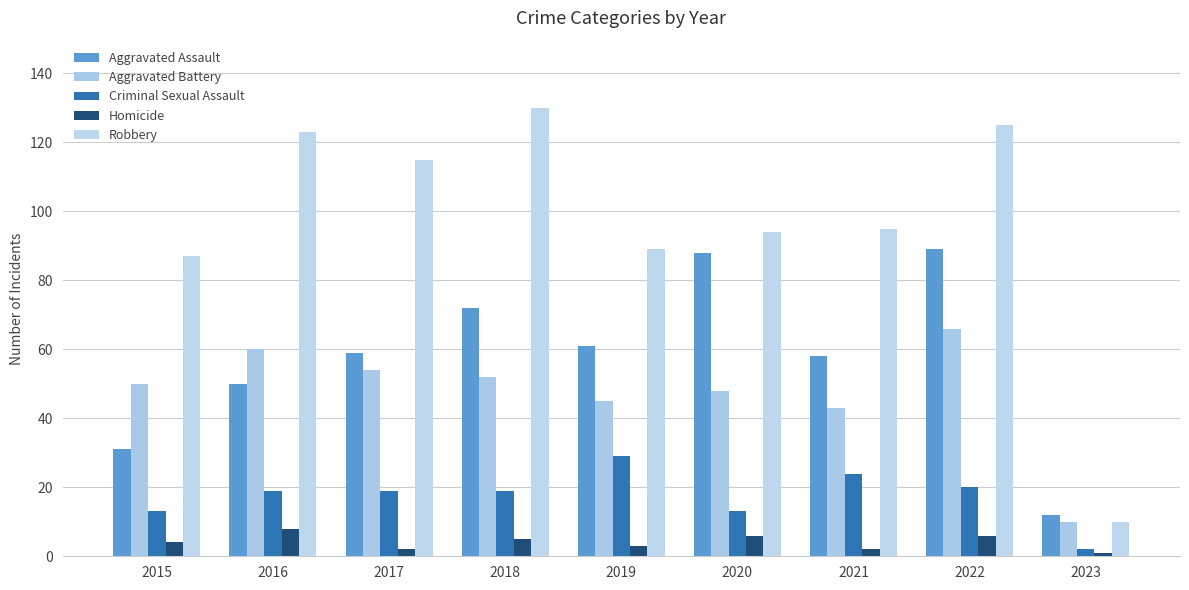

At which category is the sum across all series the highest?

2022